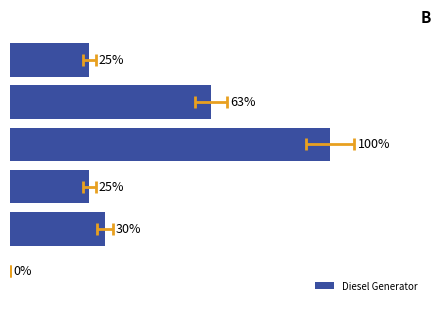

Which category has the highest value across all series?

3